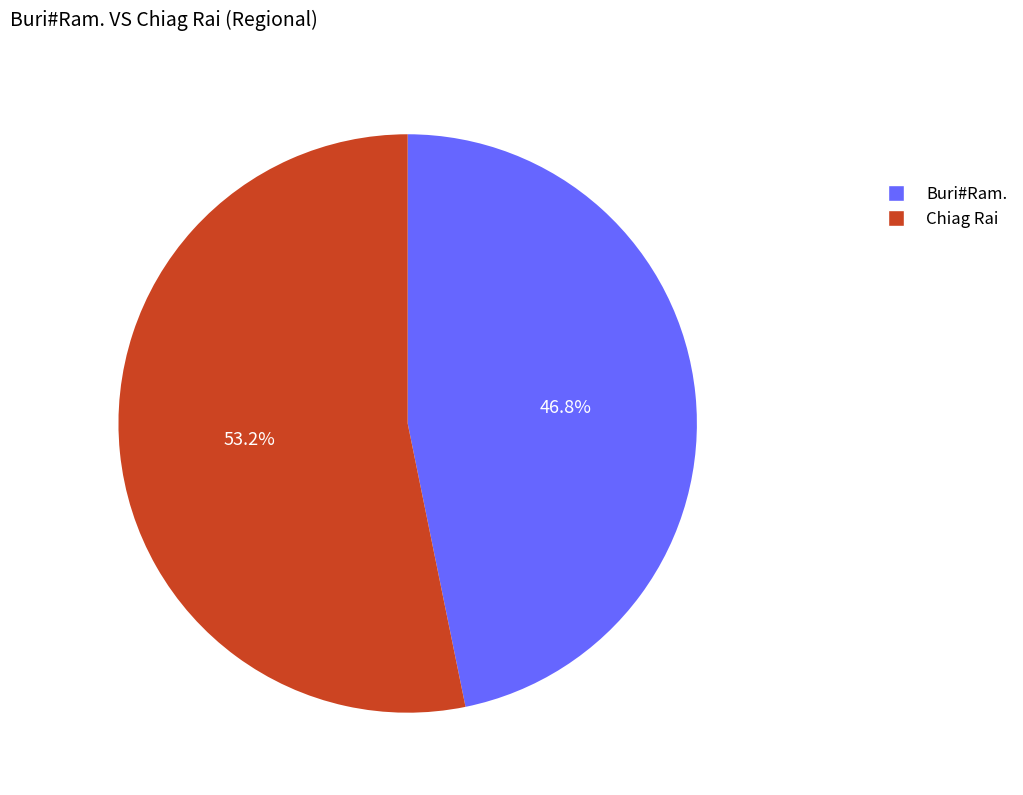

To the nearest percent, what percentage of the pie is Buri#Ram.?

47%